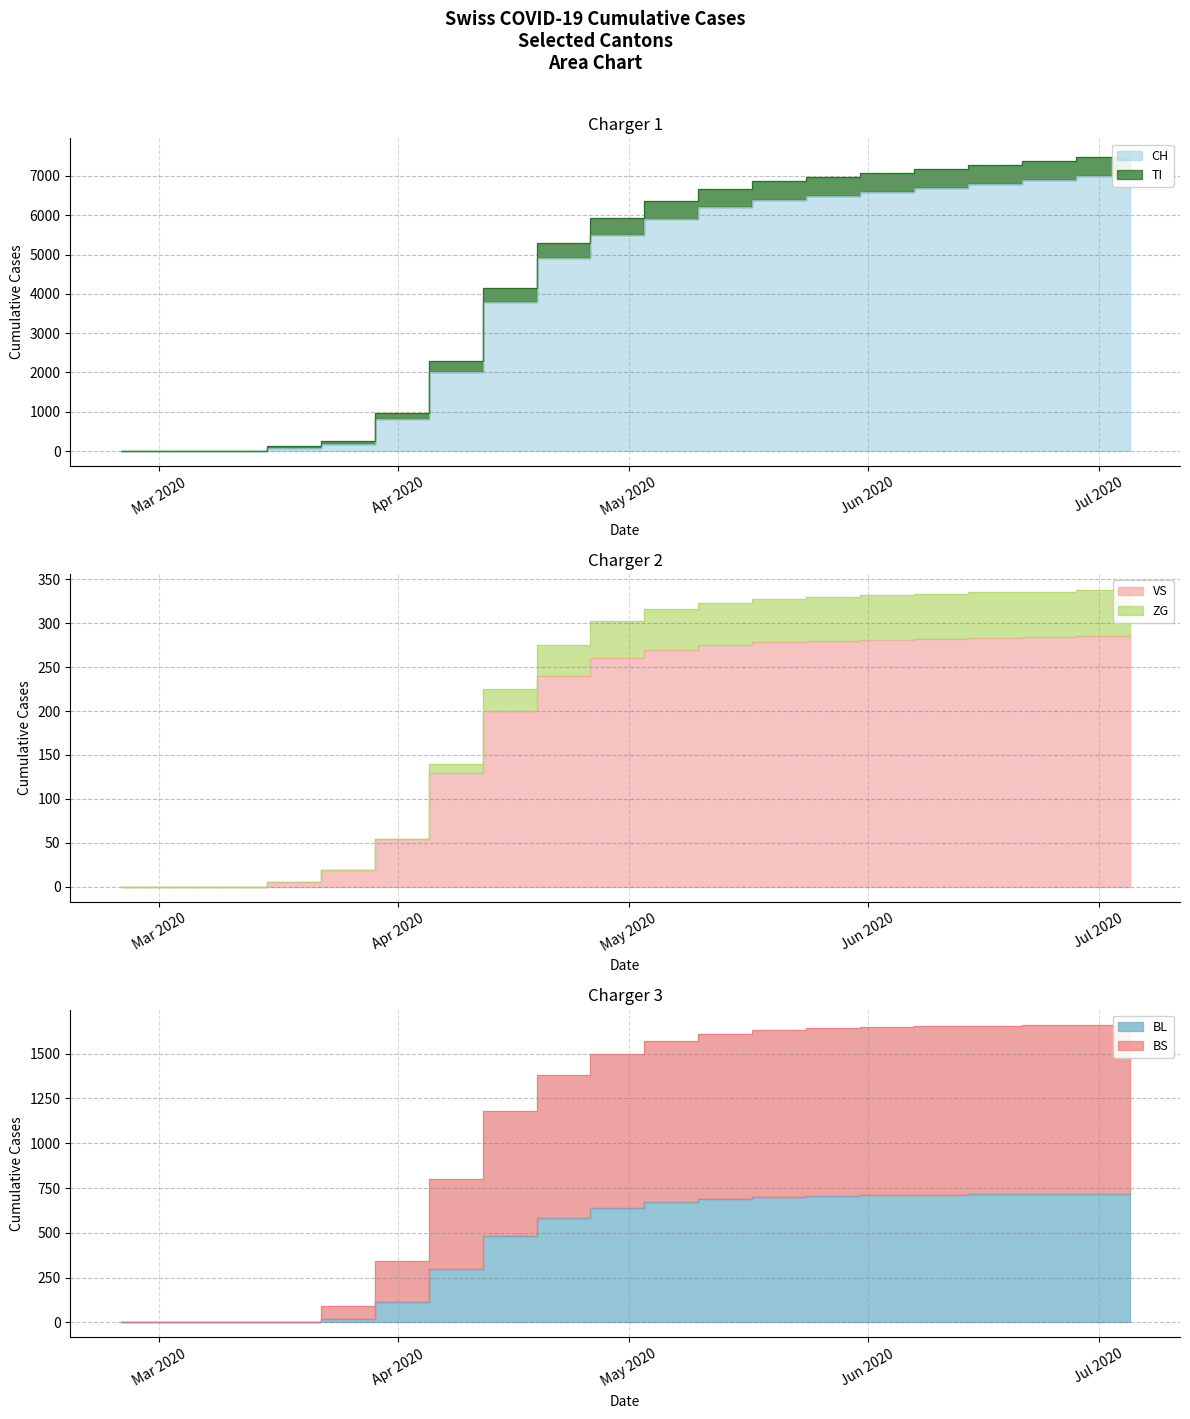

Is it true that ZG equals 10197 at 2020-05-17?

False